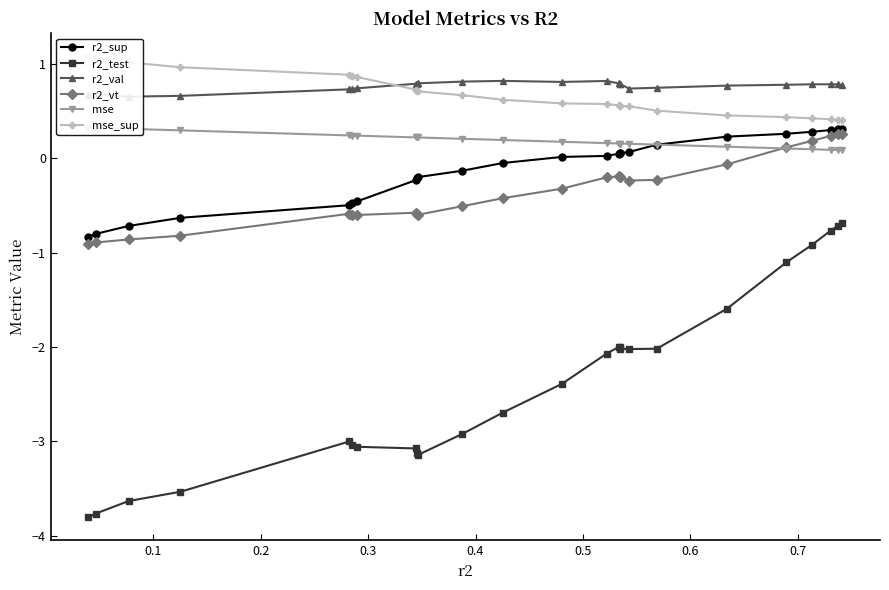

True or false: r2_test and mse_sup intersect in this chart.

False